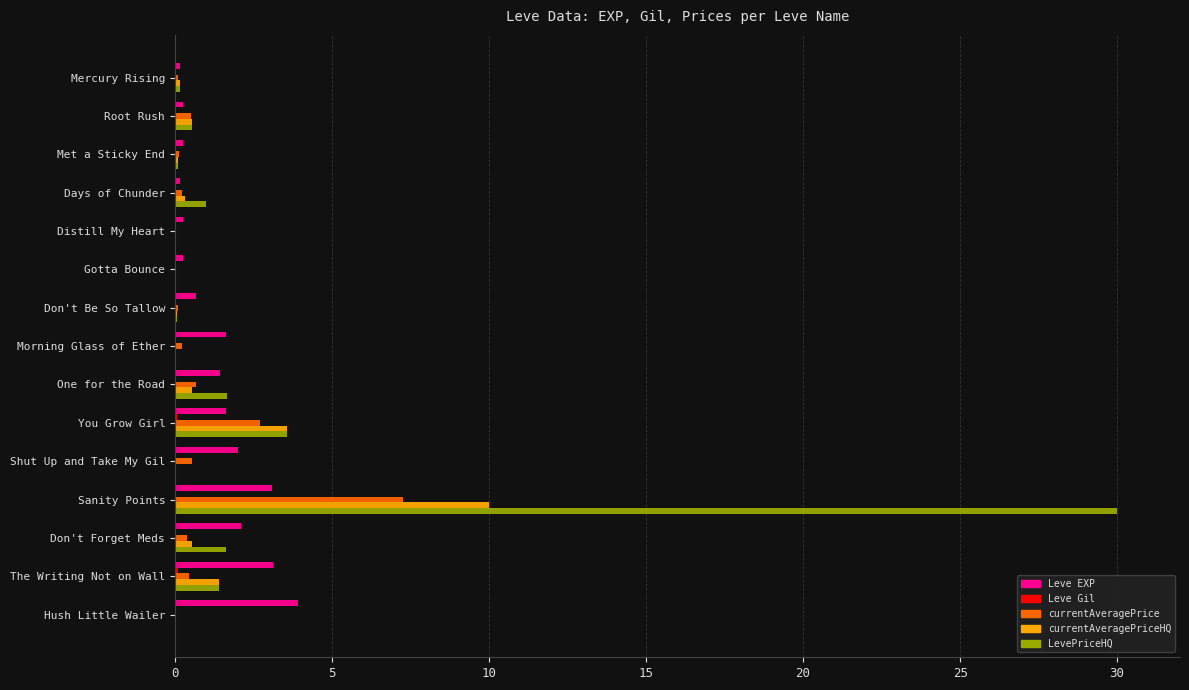

The Leve EXP series shows 0.8 at Hush Little Wailer. True or false?

False